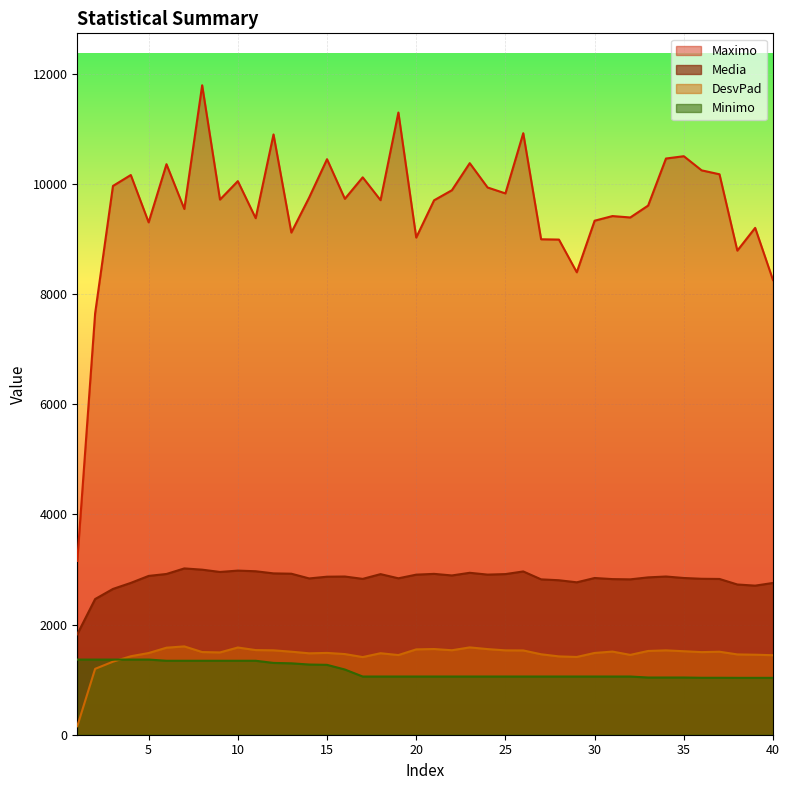

True or false: Minimo and Maximo cross at least once.

False